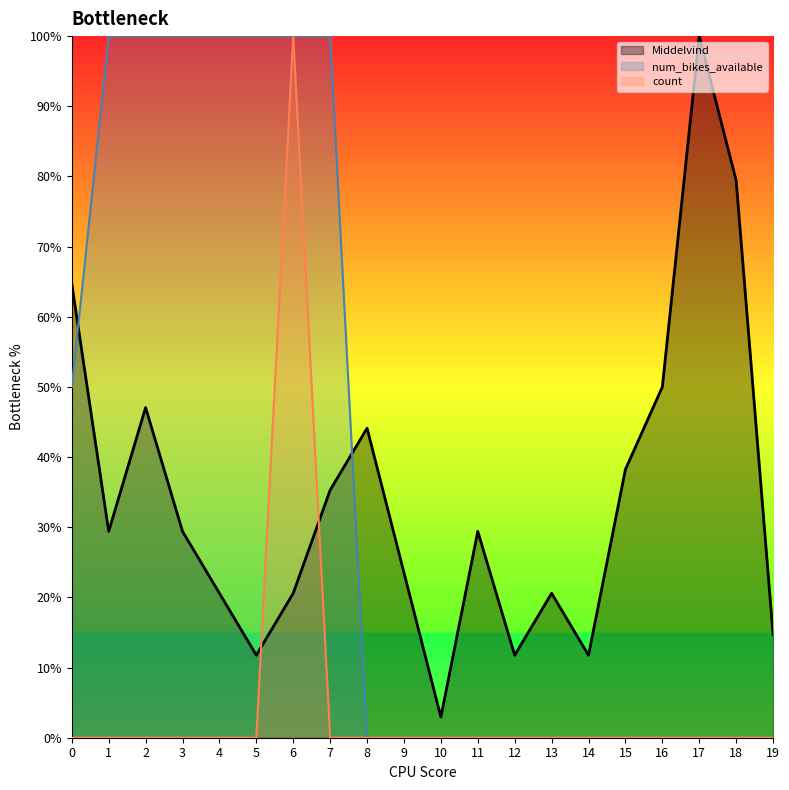

Reading left to right, list all the values displayed in this chart.

Middelvind: 0=0.6	1=0.3	2=0.5	3=0.3	4=0.2	5=0.1	6=0.2	7=0.4	8=0.4	9=0.2	10=0.0	11=0.3	12=0.1	13=0.2	14=0.1	15=0.4	16=0.5	17=1.0	18=0.8	19=0.1
num_bikes_available: 0=0.5	1=1.0	2=1.0	3=1.0	4=1.0	5=1.0	6=1.0	7=1.0	8=0.0	9=0.0	10=0.0	11=0.0	12=0.0	13=0.0	14=0.0	15=0.0	16=0.0	17=0.0	18=0.0	19=0.0
count: 0=0.0	1=0.0	2=0.0	3=0.0	4=0.0	5=0.0	6=1.0	7=0.0	8=0.0	9=0.0	10=0.0	11=0.0	12=0.0	13=0.0	14=0.0	15=0.0	16=0.0	17=0.0	18=0.0	19=0.0